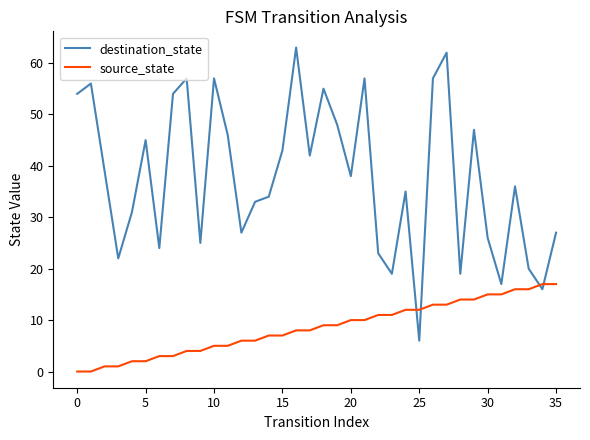

Reading left to right, extract all data points from this chart.

destination_state: 54	56	39	22	31	45	24	54	57	25	57	46	27	33	34	43	63	42	55	48	38	57	23	19	35	6	57	62	19	47	26	17	36	20	16	27
source_state: 0	0	1	1	2	2	3	3	4	4	5	5	6	6	7	7	8	8	9	9	10	10	11	11	12	12	13	13	14	14	15	15	16	16	17	17